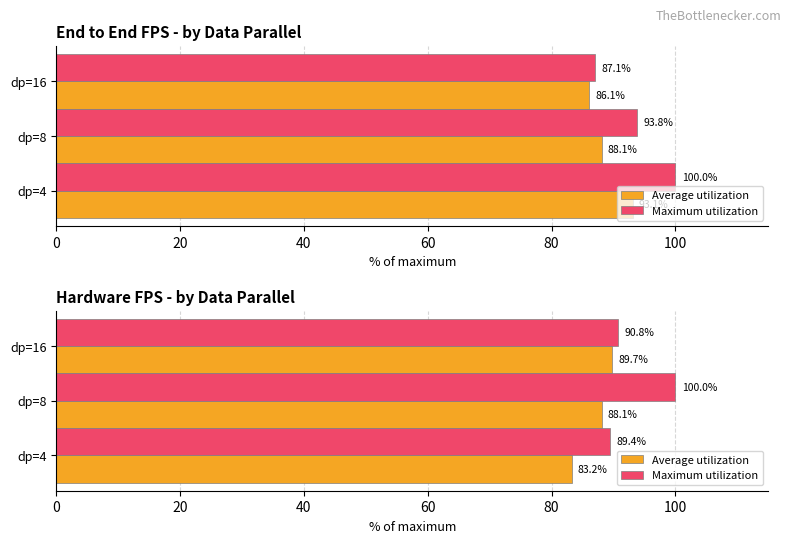

Which has a higher value, dp=16 or dp=4?

dp=16